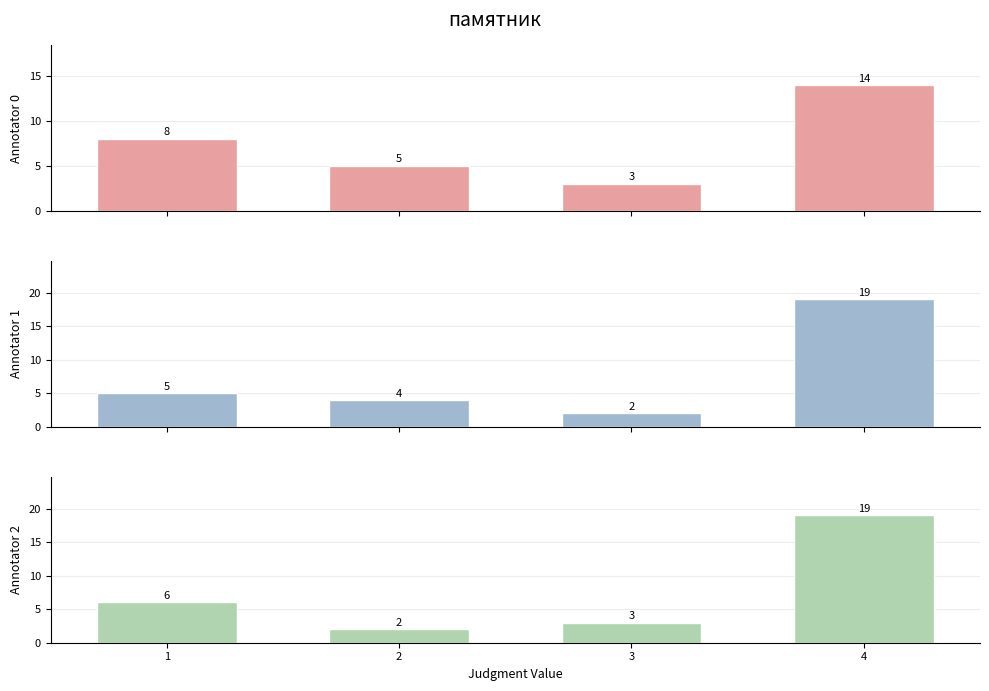

Is it true that Annotator 2 equals 6 at 1?

True